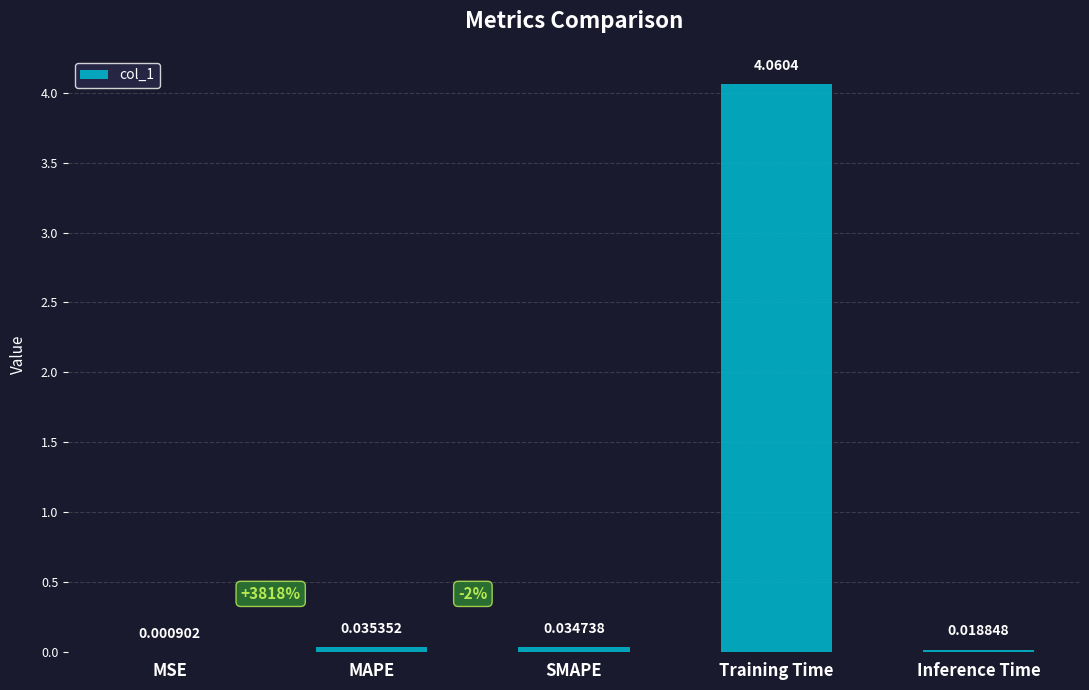

At which category does the chart reach its peak across all series?

Training Time